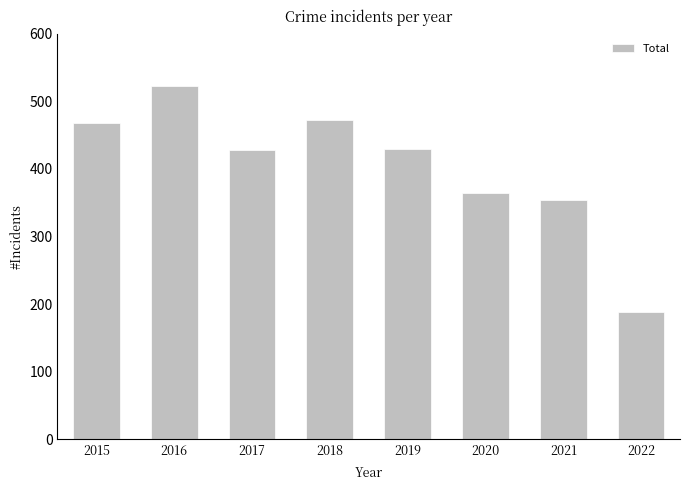

At which category does the chart reach its minimum across all series?

2022